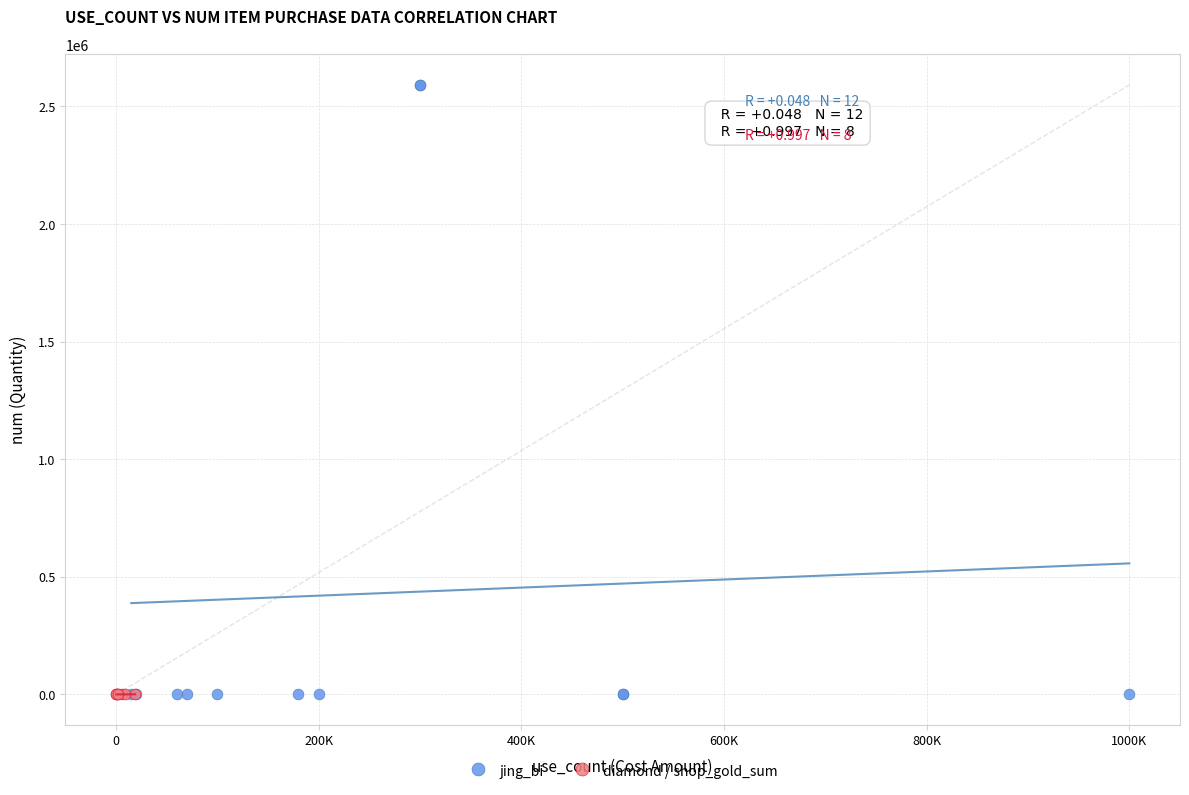

Which series contains the highest Y value?

jing_bi